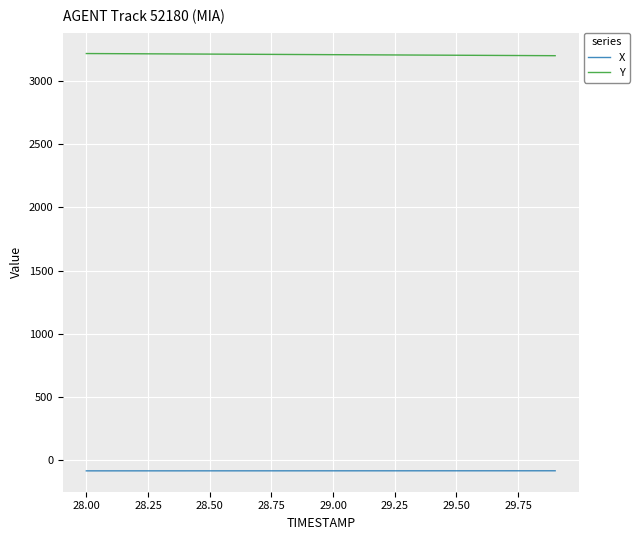

Which series has the largest total across all categories?

Y